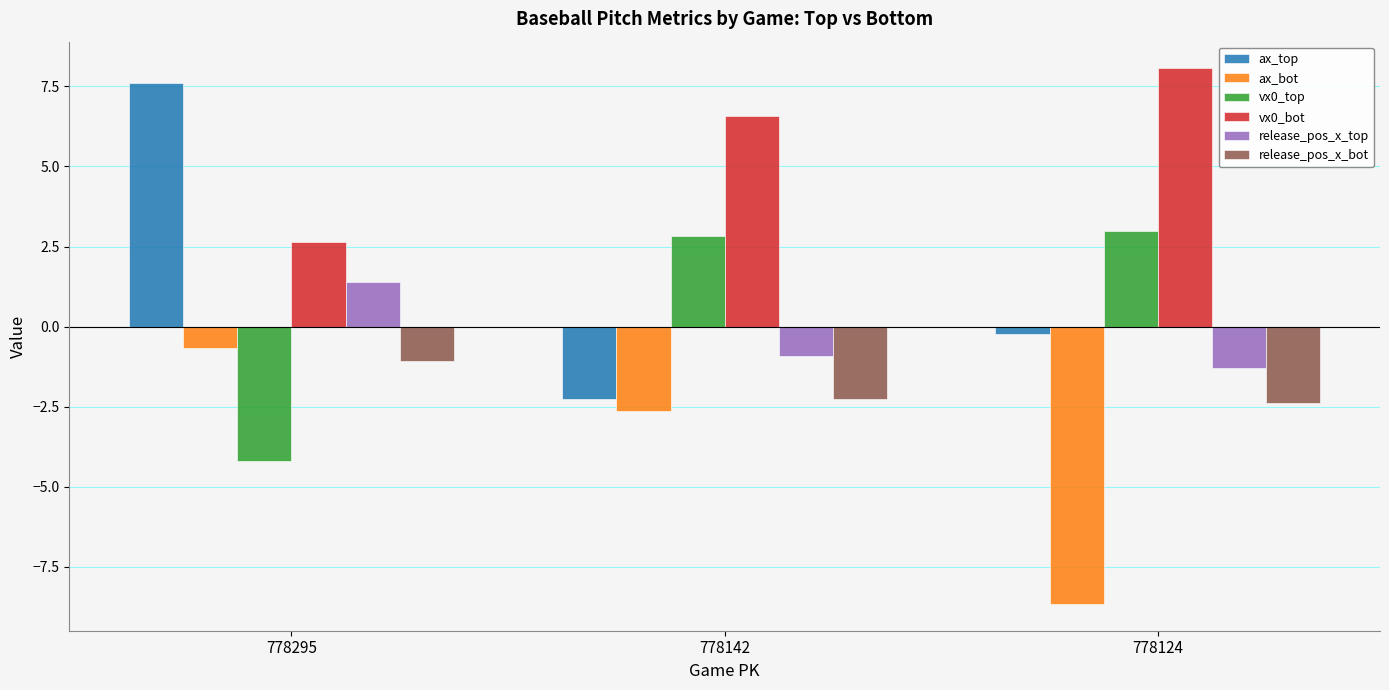

What is the difference between the maximum and second lowest values in the release_pos_x_top series?

2.3